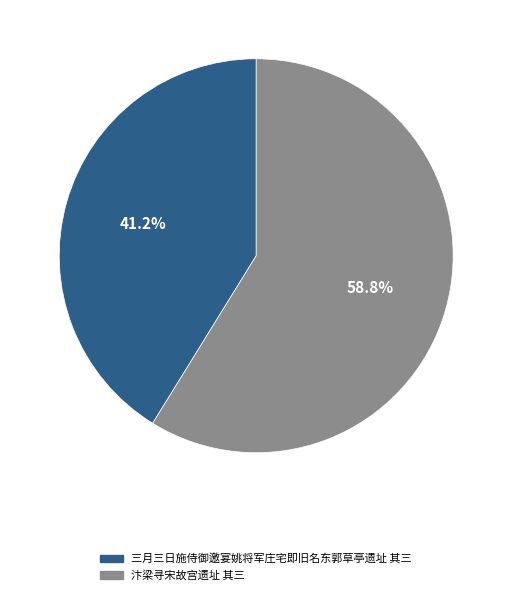

To the nearest percent, what is the average slice percentage?

50%